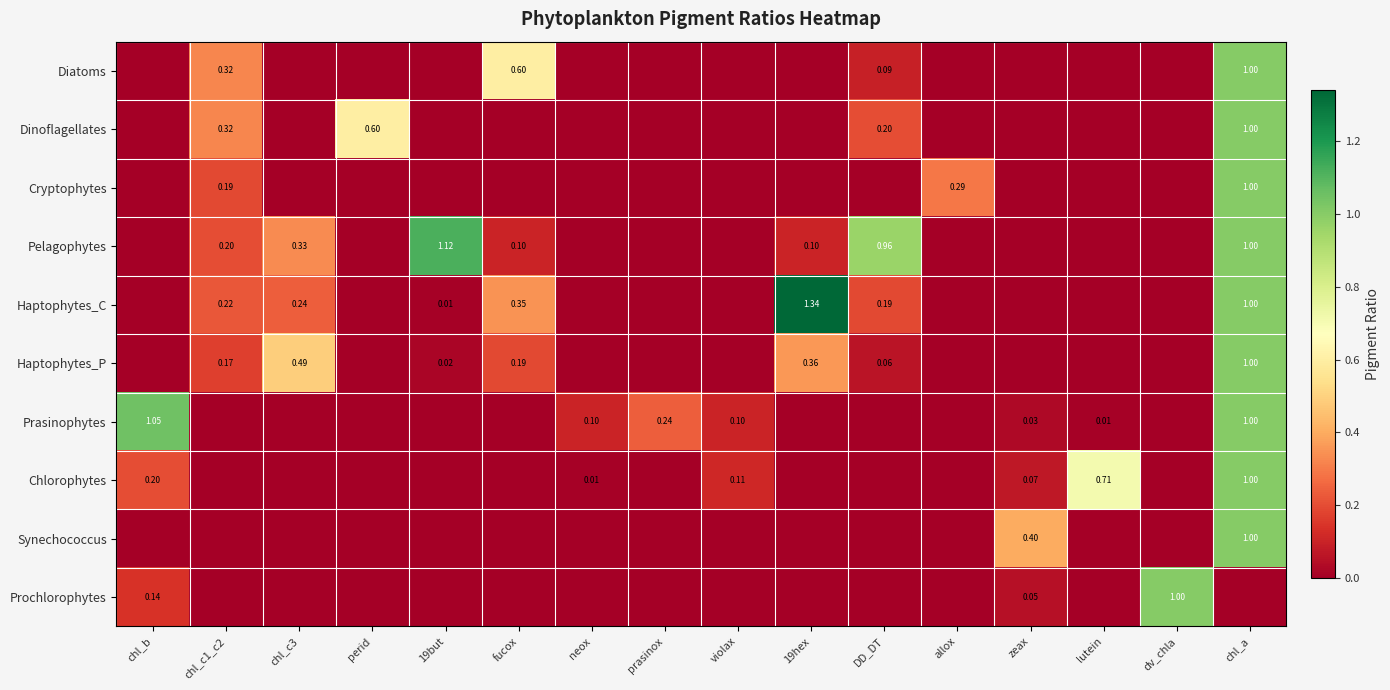

Is the value of Haptophytes_C at fucox greater than the value of Chlorophytes at neox?

Yes